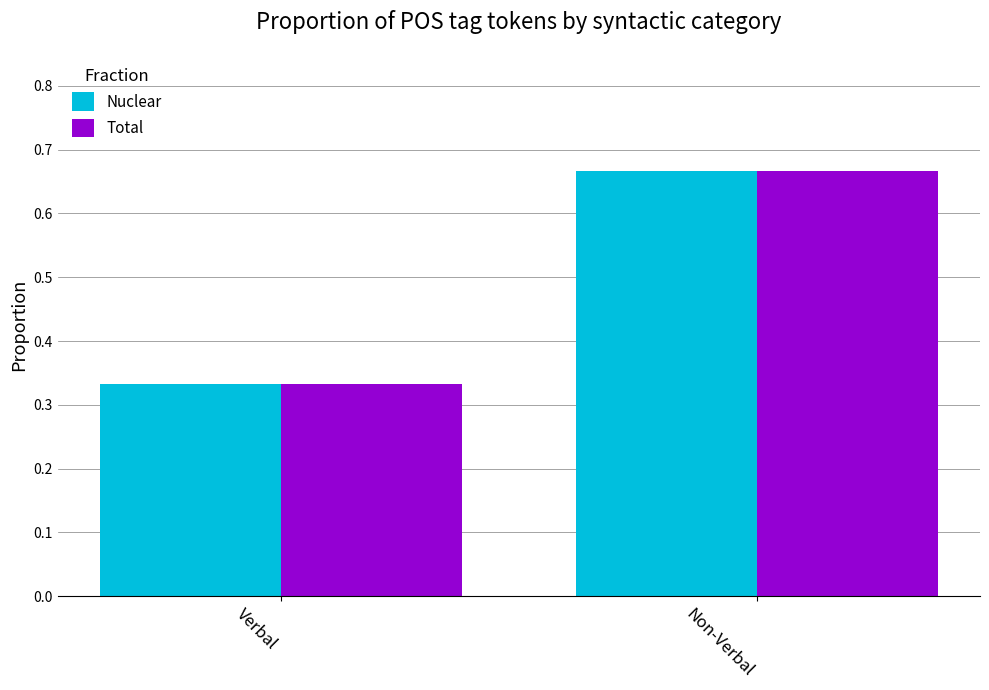

What is the sum of the Total values at Non-Verbal and Verbal?

1.0